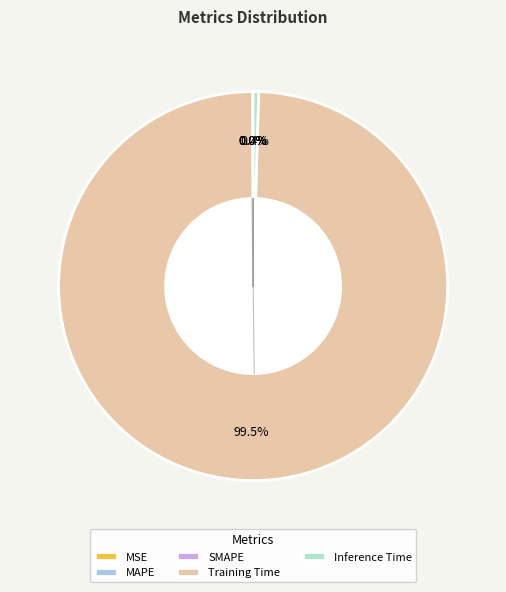

Which has a higher value, Training Time or Inference Time?

Training Time